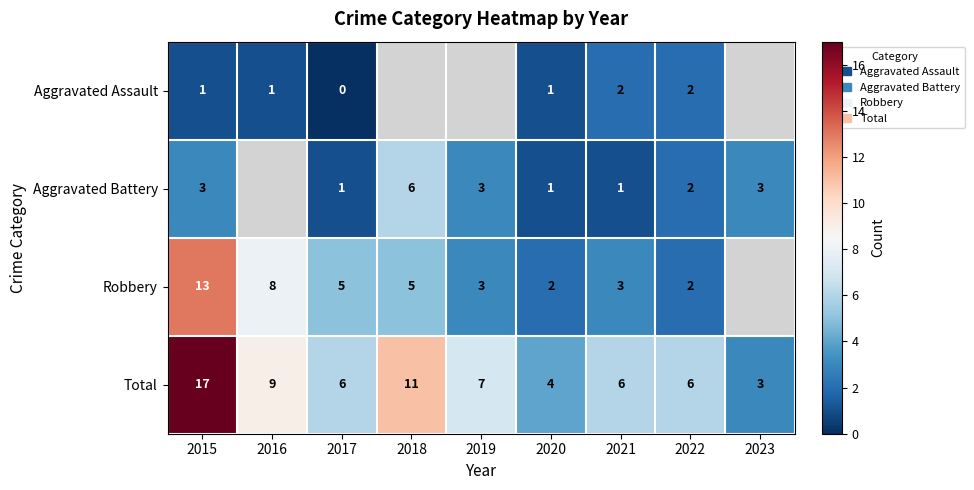

What is the sum of the Aggravated Battery values at 2020 and 2018?

7